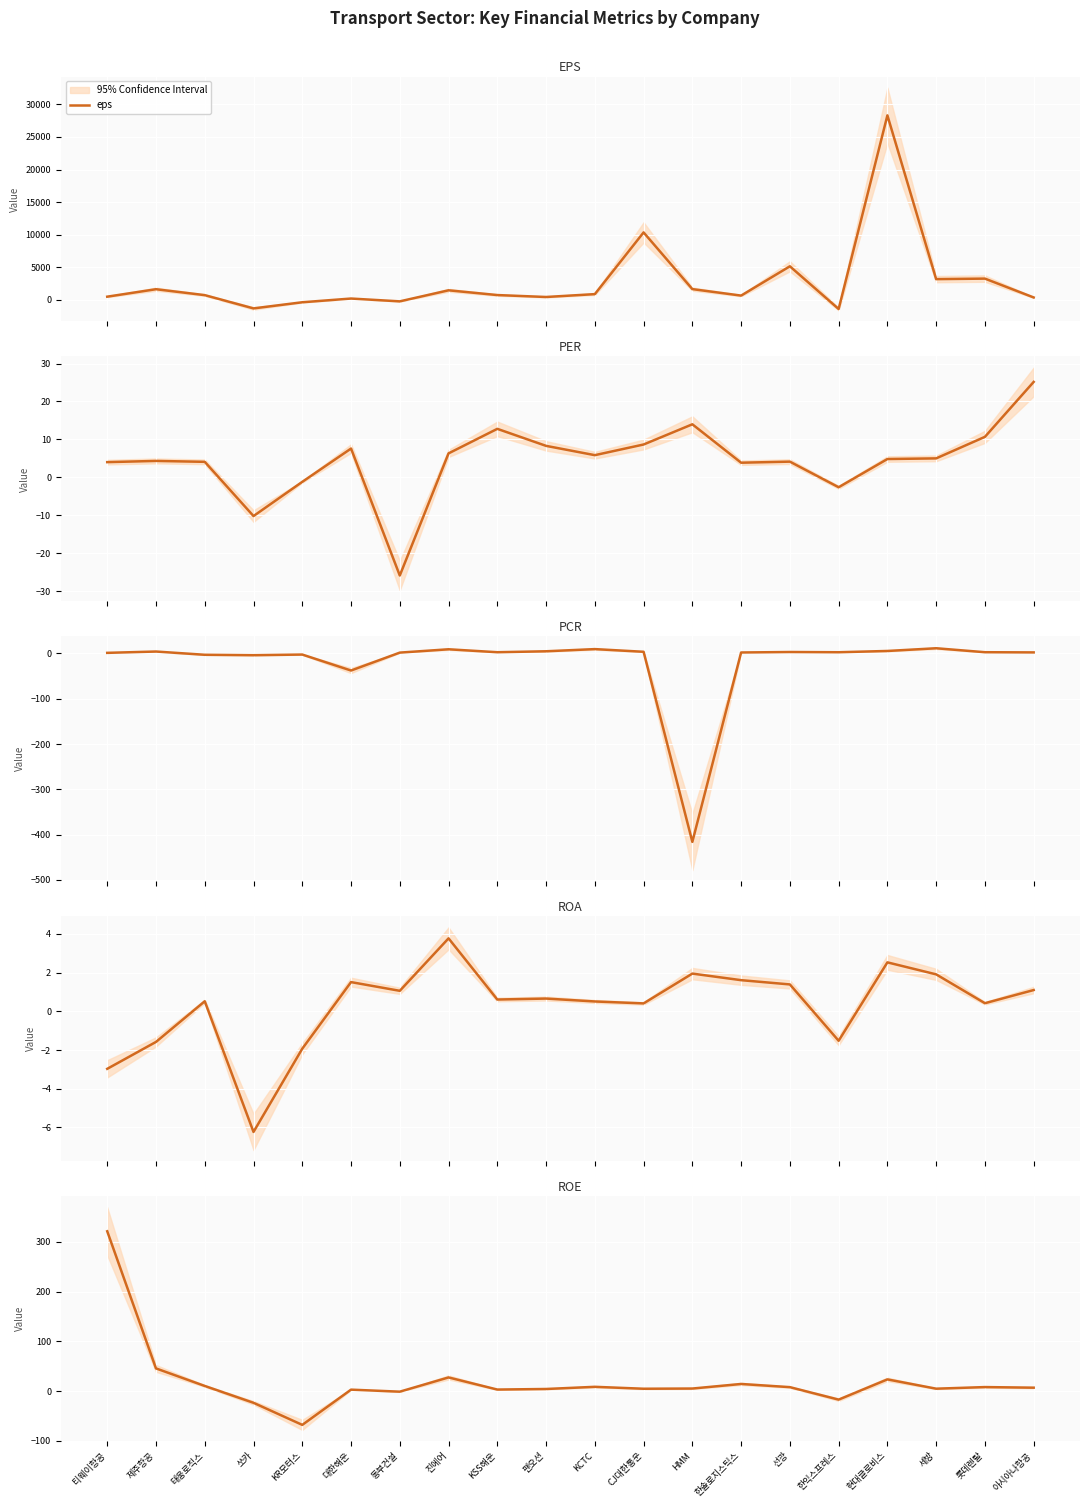

What is the highest value of the eps series?

28297.0